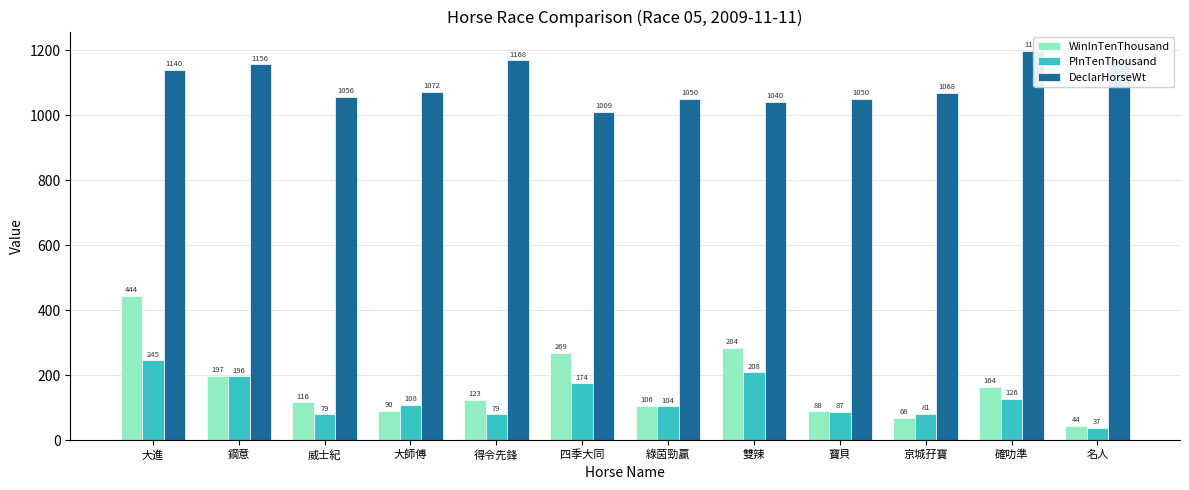

What is the greatest value displayed?

1197